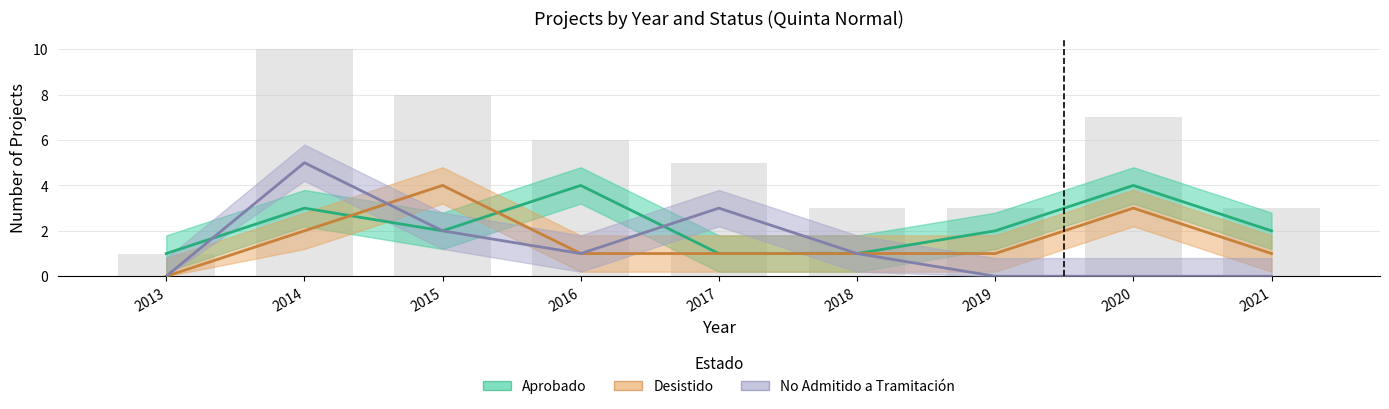

Is the value of No Admitido a Tramitacion at 2018 greater than the value of Aprobado at 2016?

No